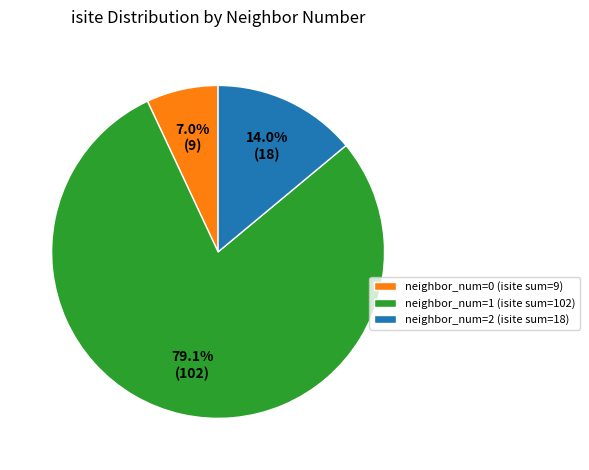

Is the sum of neighbor_num=1 (isite sum=102) and neighbor_num=0 (isite sum=9) greater than half?

Yes